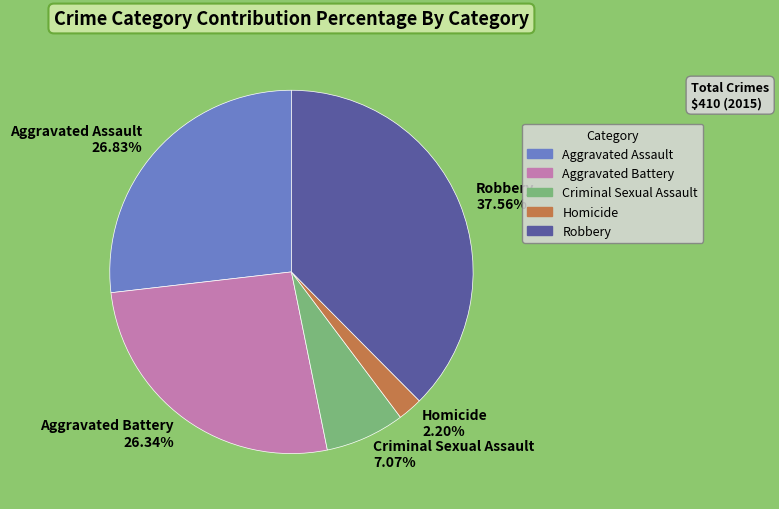

Which has a higher value, Criminal Sexual Assault or Robbery?

Robbery